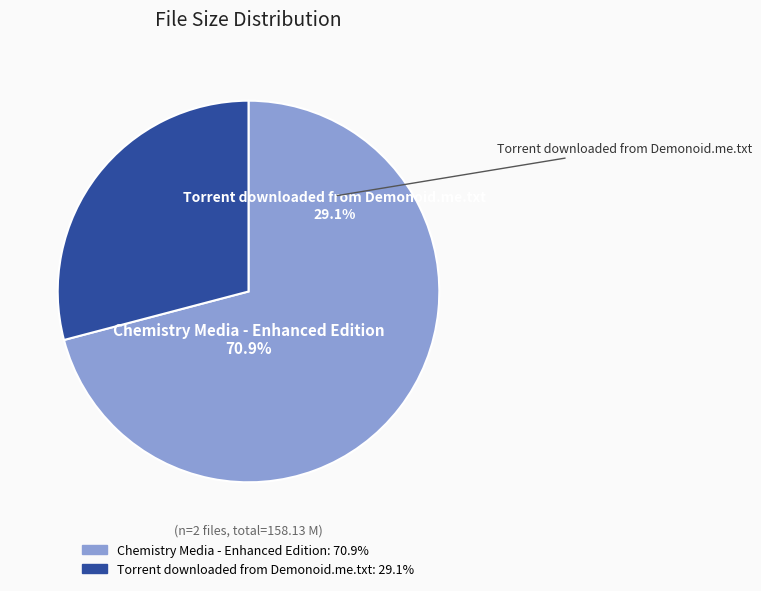

What is the largest slice in the pie chart?

Chemistry Media - Enhanced Edition